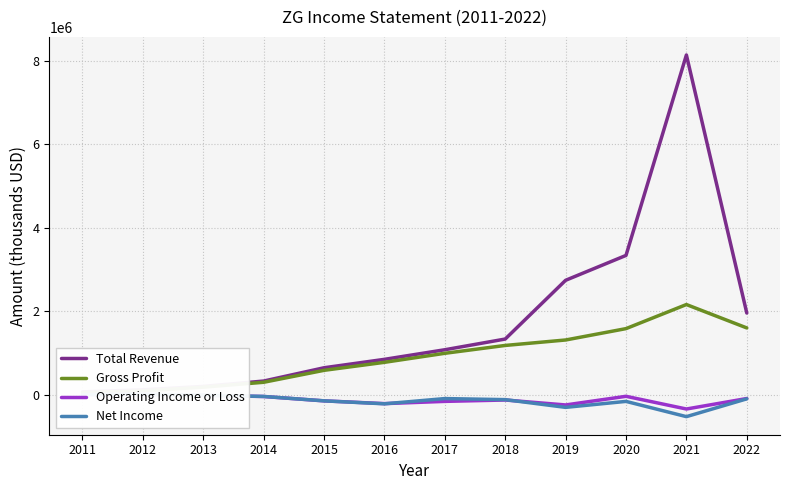

Which series changed the most between 2014 and 2015?

Total Revenue